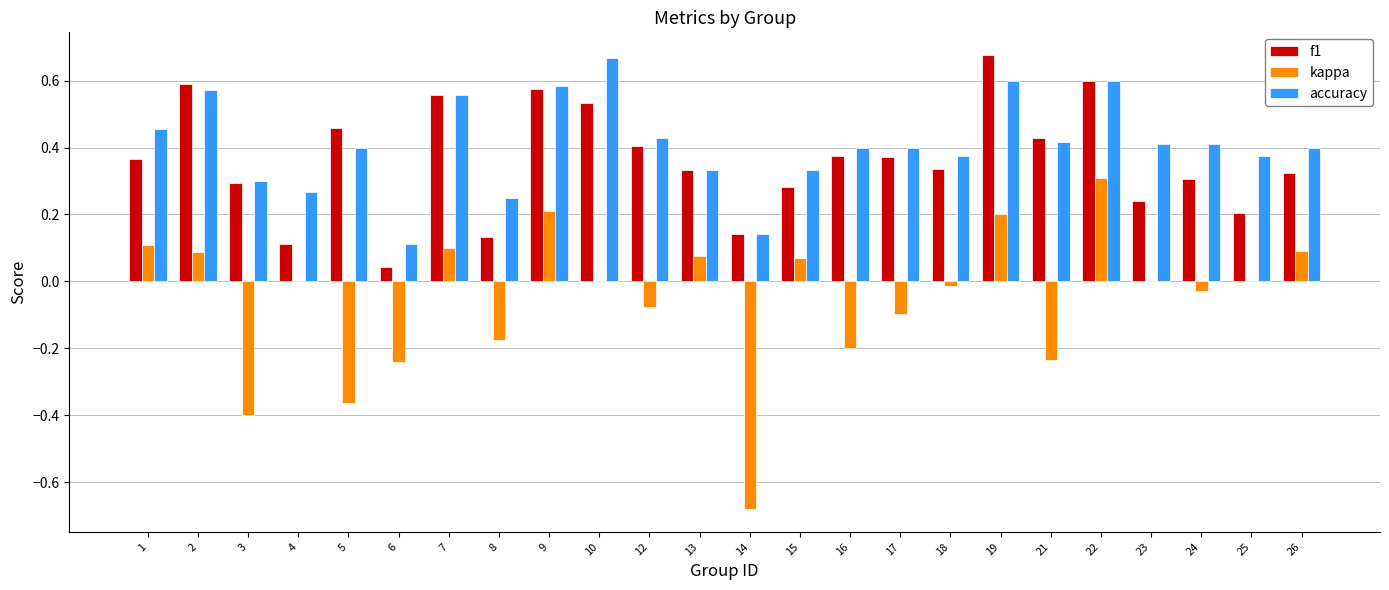

The value of kappa at 6 is -0.1. True or false?

False